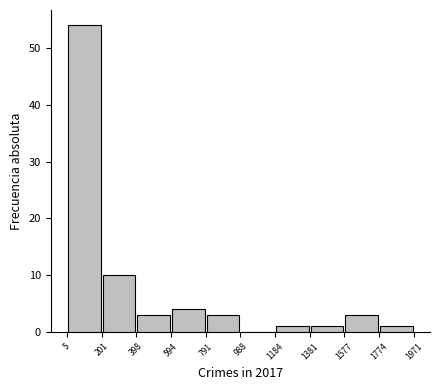

How tall is the bar that spans 791 to 988 on the x-axis? The values are not printed on the chart, so give them approximately, as read against the axis.

3